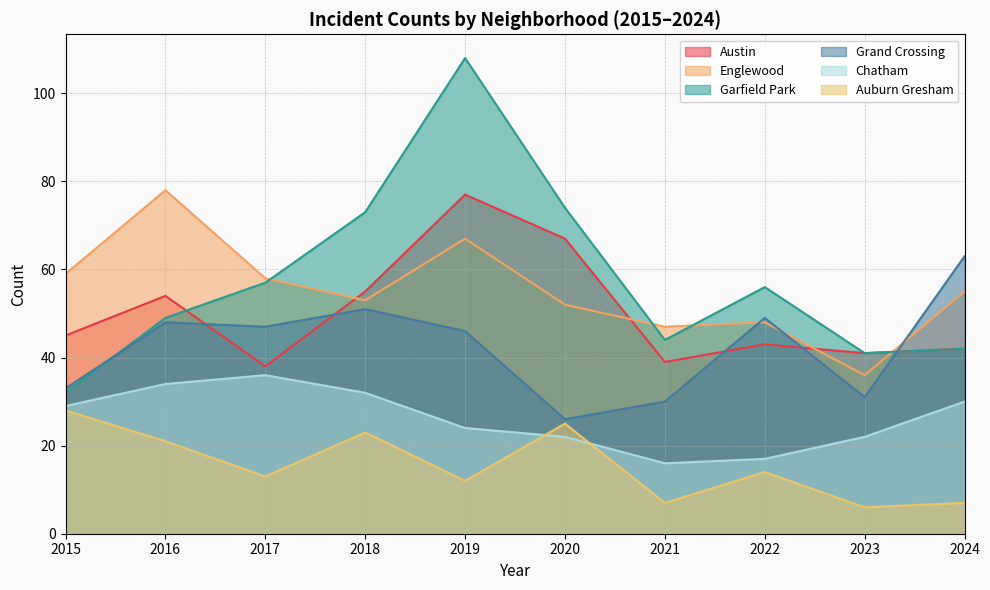

Does the chart display data point markers on the line(s)?

No